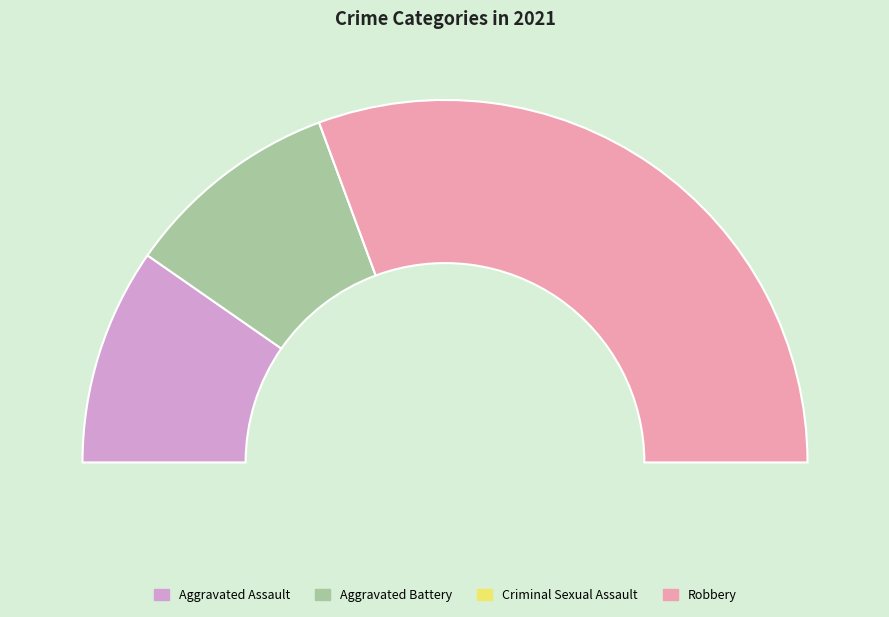

What percentage do Aggravated Battery and Aggravated Assault together represent?

38.7%